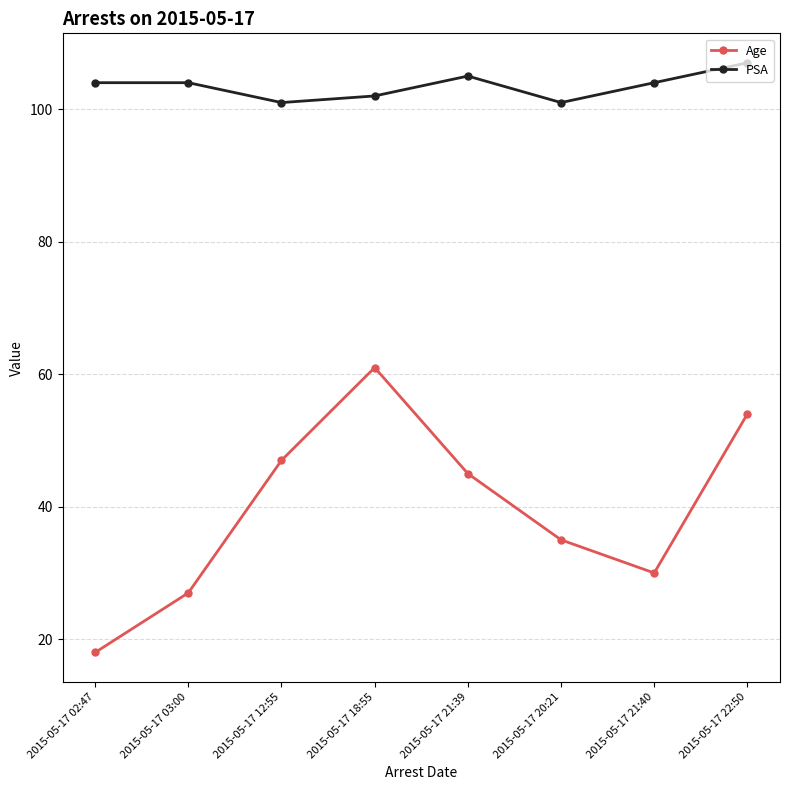

Which category has the lowest value across all series?

2015-05-17 02:47